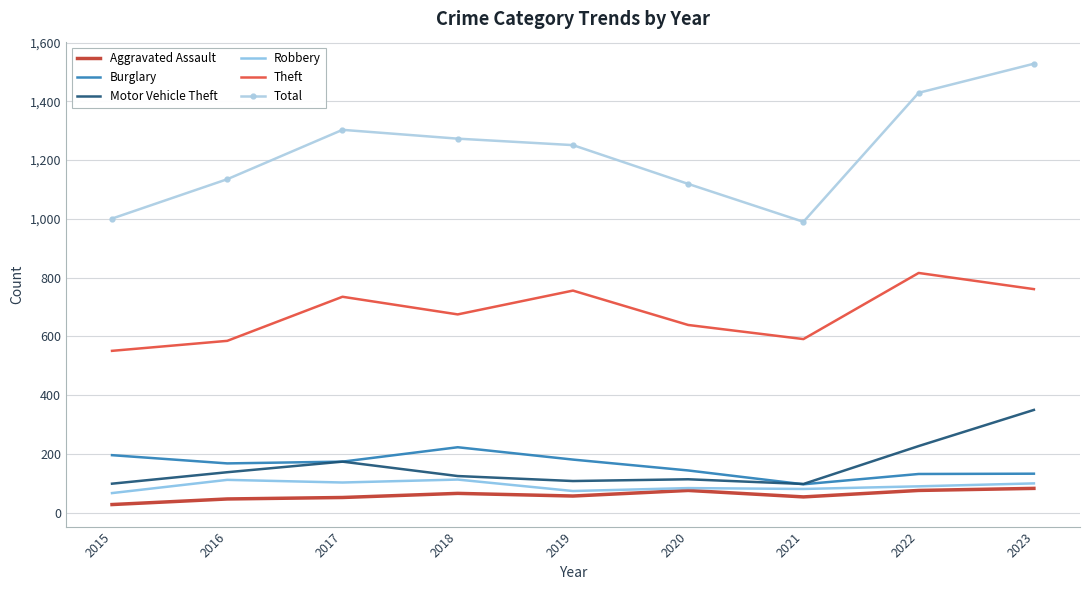

The value of Total at 2022 is 2372. True or false?

False